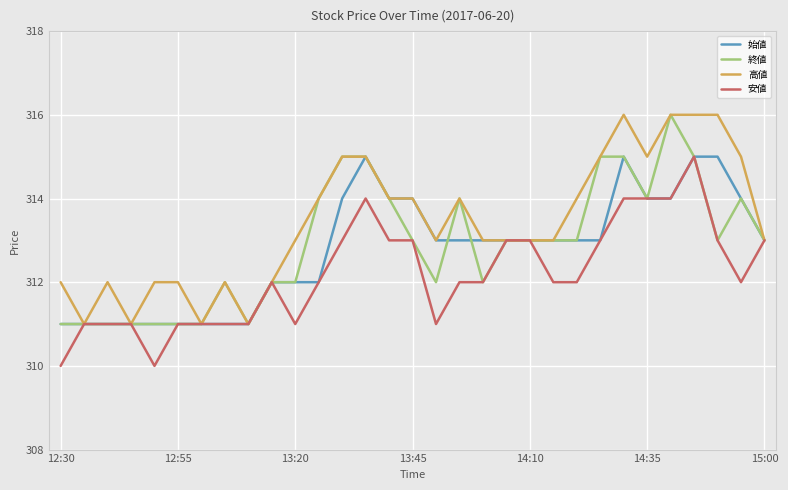

What is the lowest value of the 高値 series?

311